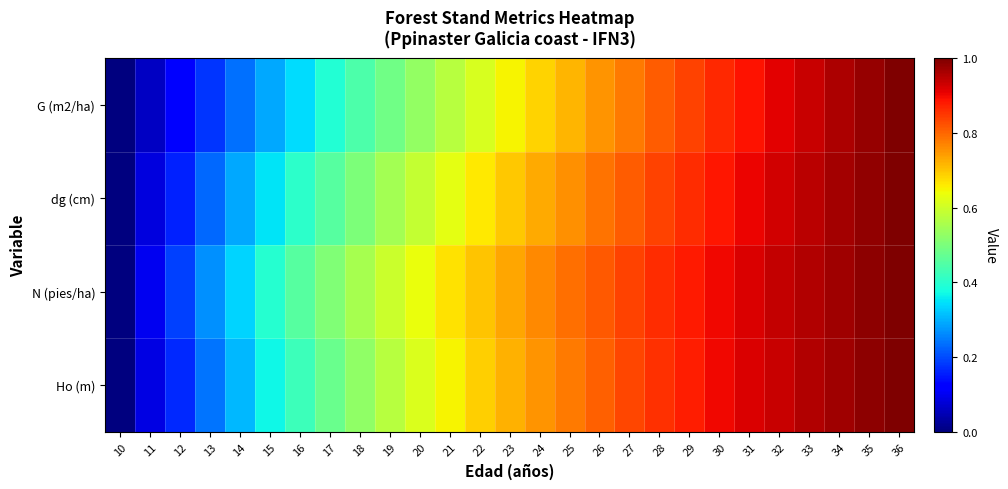

List the series in order of their peak value, highest first.

G (m2/ha), N (pies/ha), dg (cm), Ho (m)